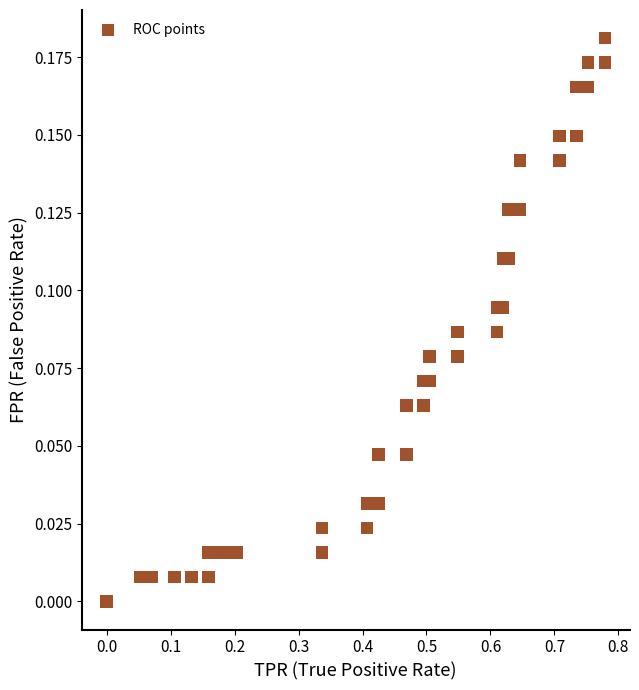

What is the range of X values (max minus min)?

0.8